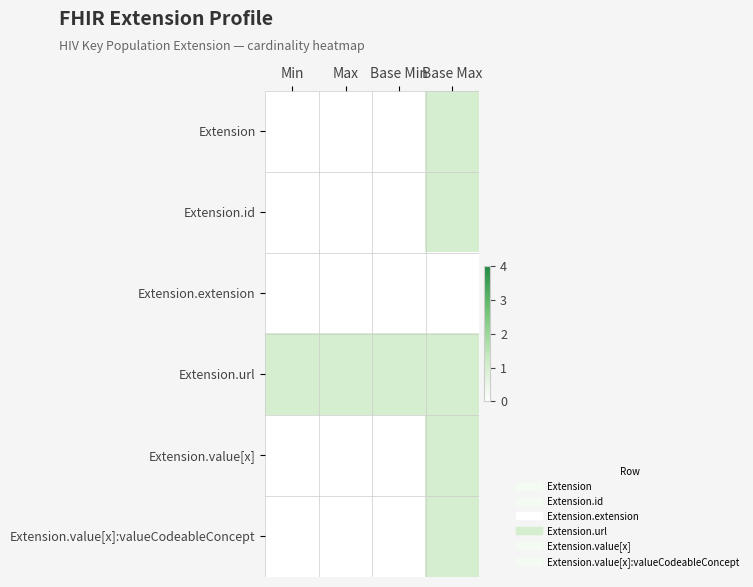

How many categories are shown in the chart?

4